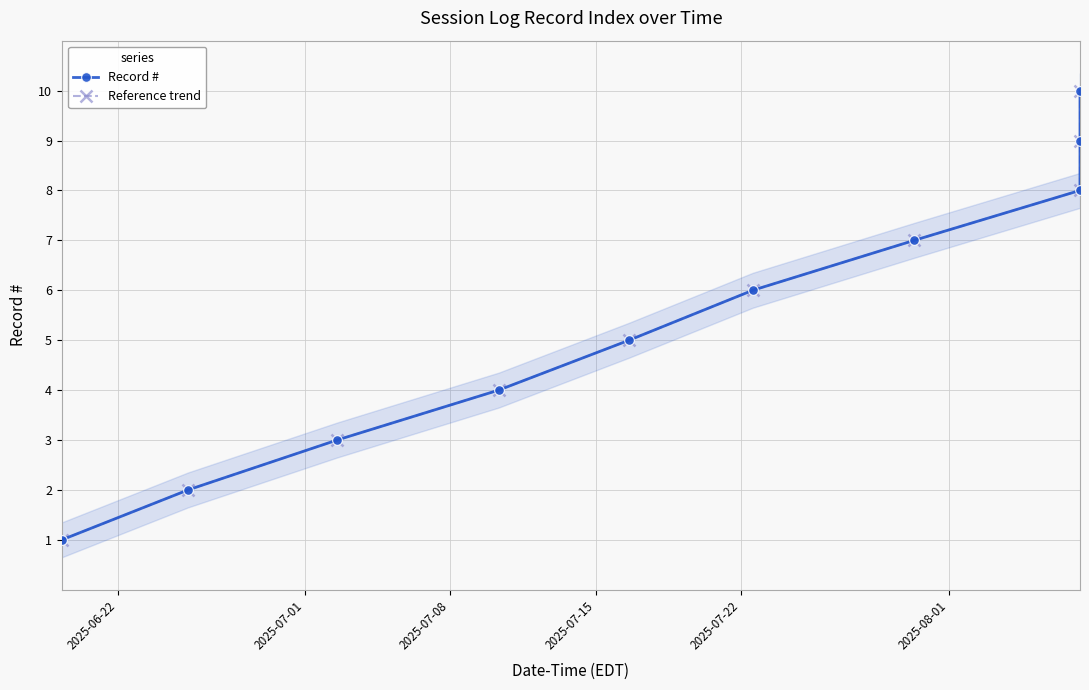

List the series in order of their peak value, lowest first.

Record #, Reference trend